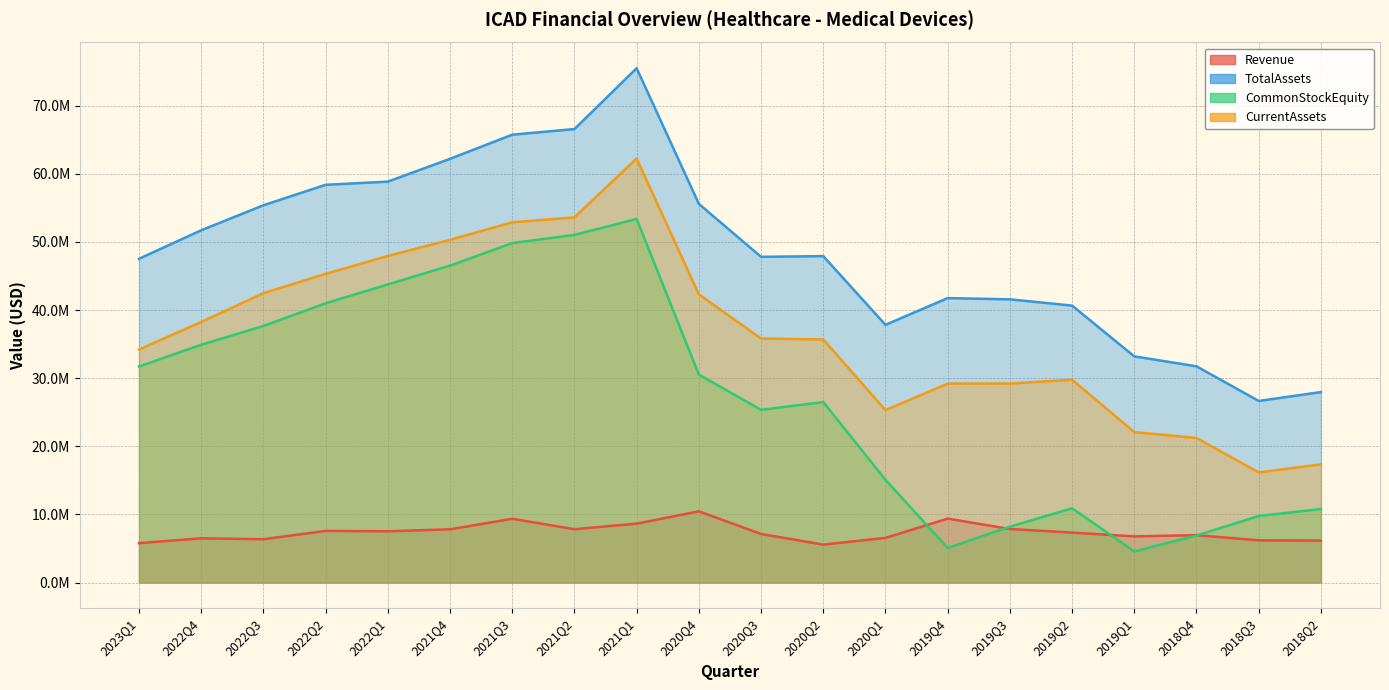

Which category has the highest value in the TotalAssets series?

2021Q1